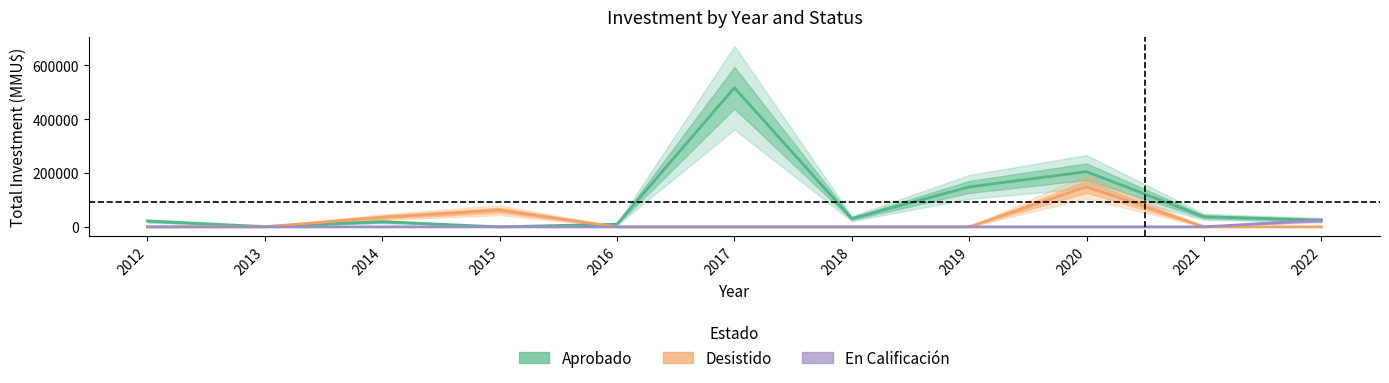

Which series changed the most between 2021 and 2022?

En Calificación